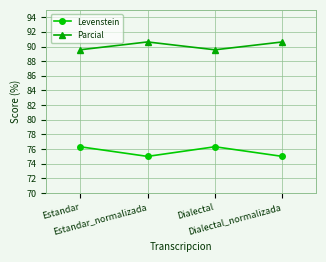

What is the difference between the Levenstein values at Dialectal and Dialectal_normalizada?

1.3